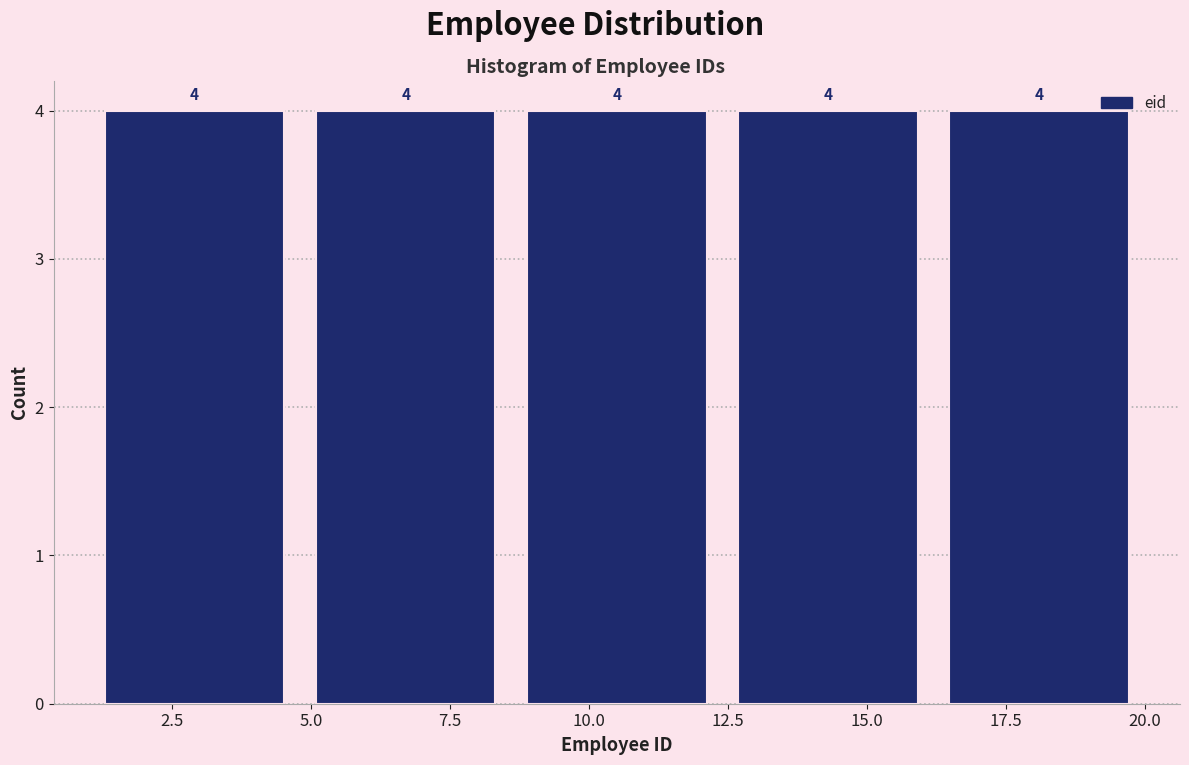

How tall is the bar that spans 4.8 to 8.6 on the x-axis? The bar edges are not printed on the chart, so give them approximately, as read against the axis.

4